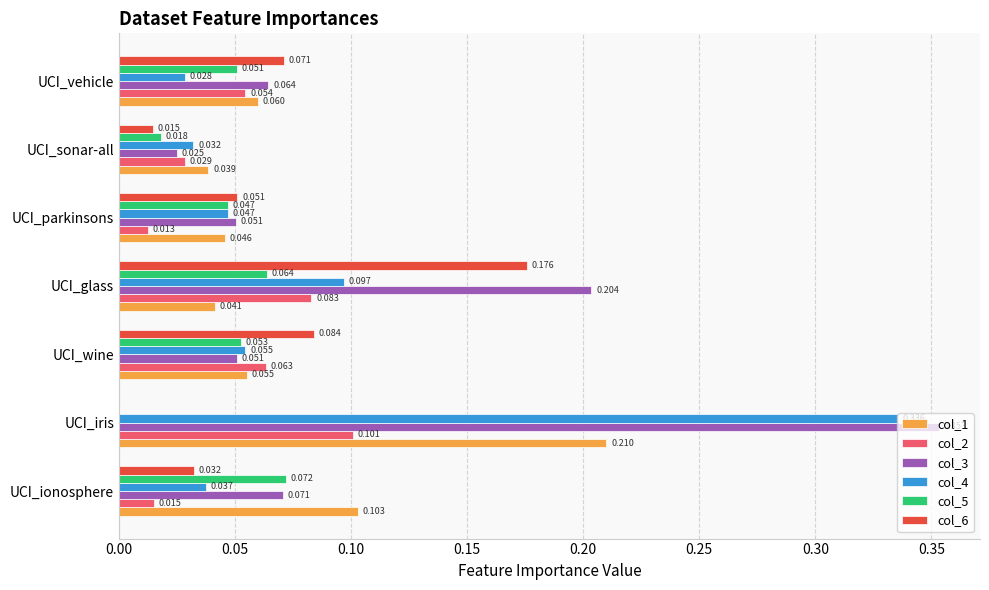

At which label does col_2 reach its peak?

UCI_iris